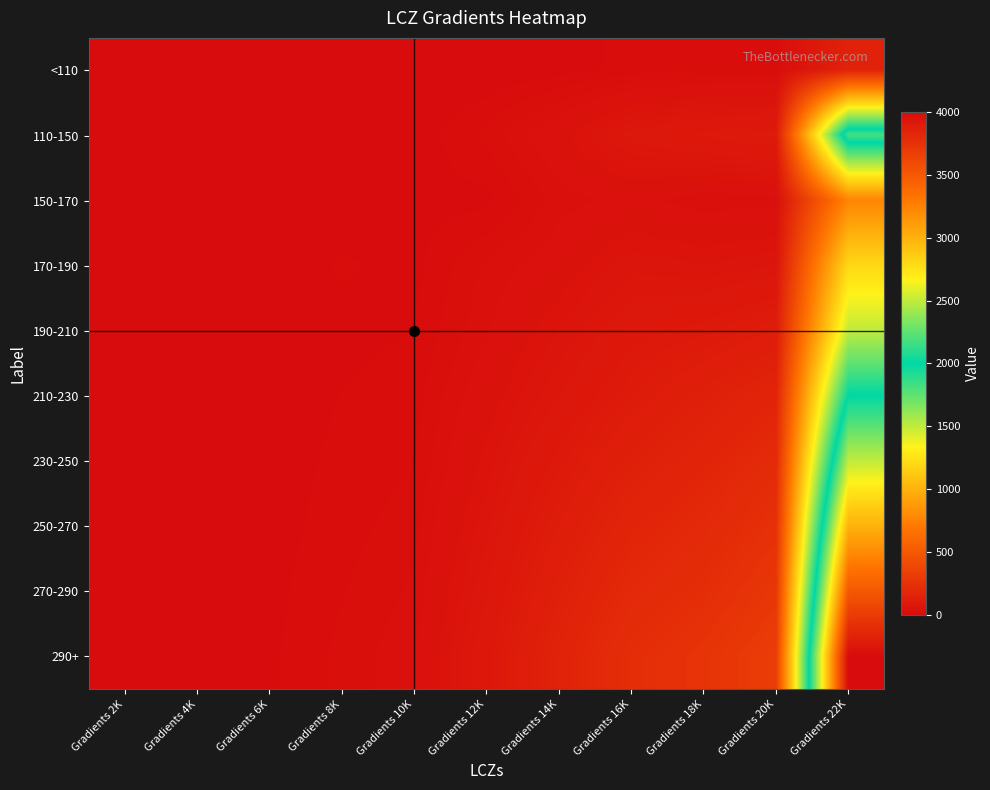

Which has a higher value, Gradients 6K or Gradients 14K?

Gradients 14K